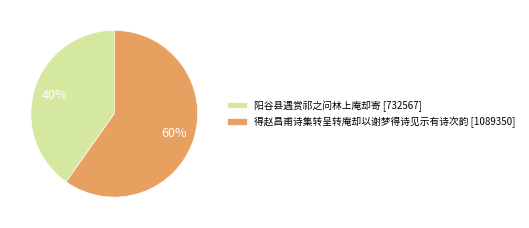

To the nearest percent, what is the difference between the 得赵昌甫诗集转呈转庵却以谢梦得诗见示有诗次韵 and 阳谷县遇赏祁之问林上庵却寄 slice percentages?

20%